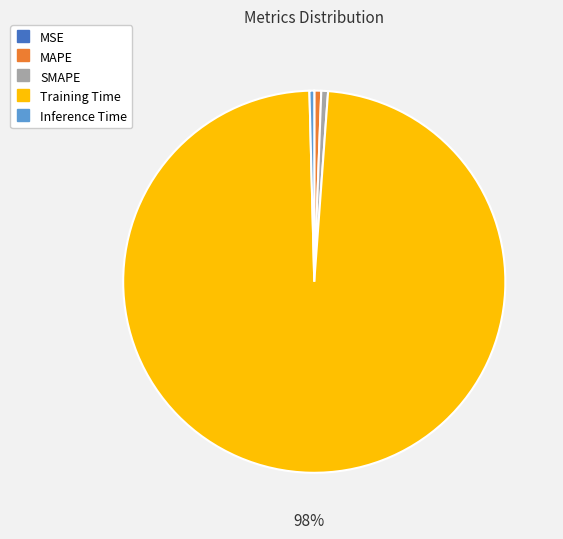

To the nearest percent, what portion does Training Time represent?

98%